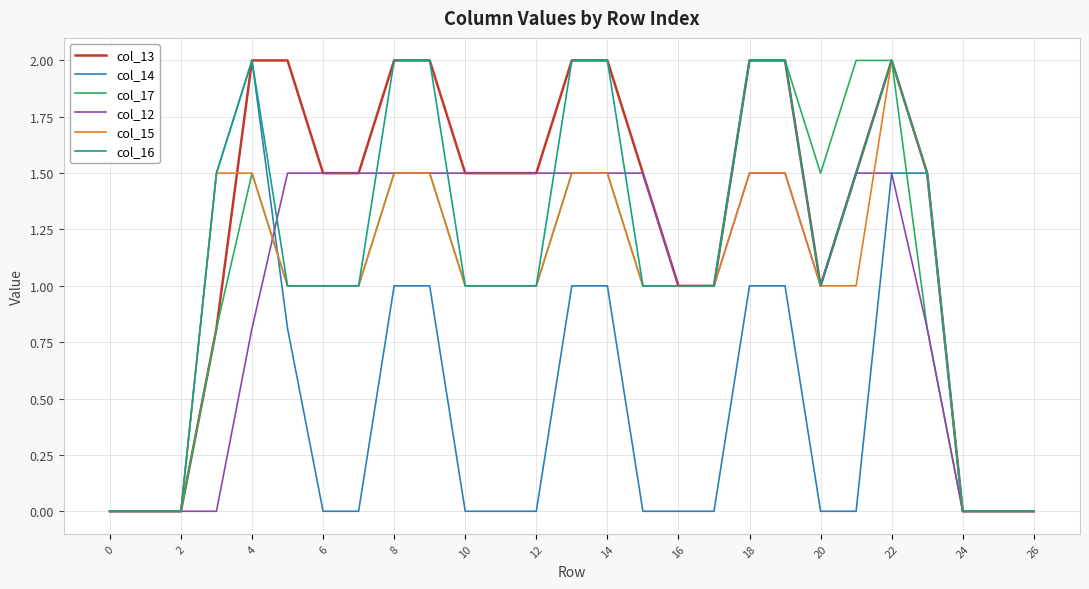

What is the highest value of the col_15 series?

2.0